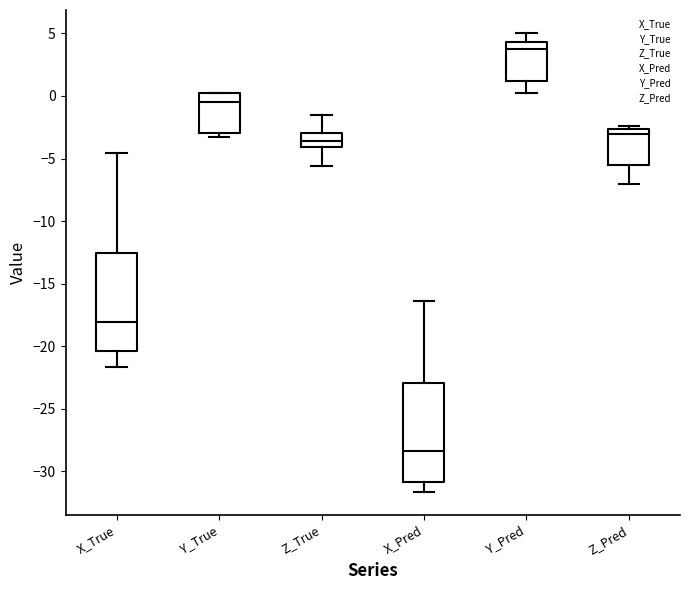

Where does the lower whisker of the box for Y_Pred end on the y-axis? The values are not printed on the chart, so give them approximately, as read against the axis.

0.5